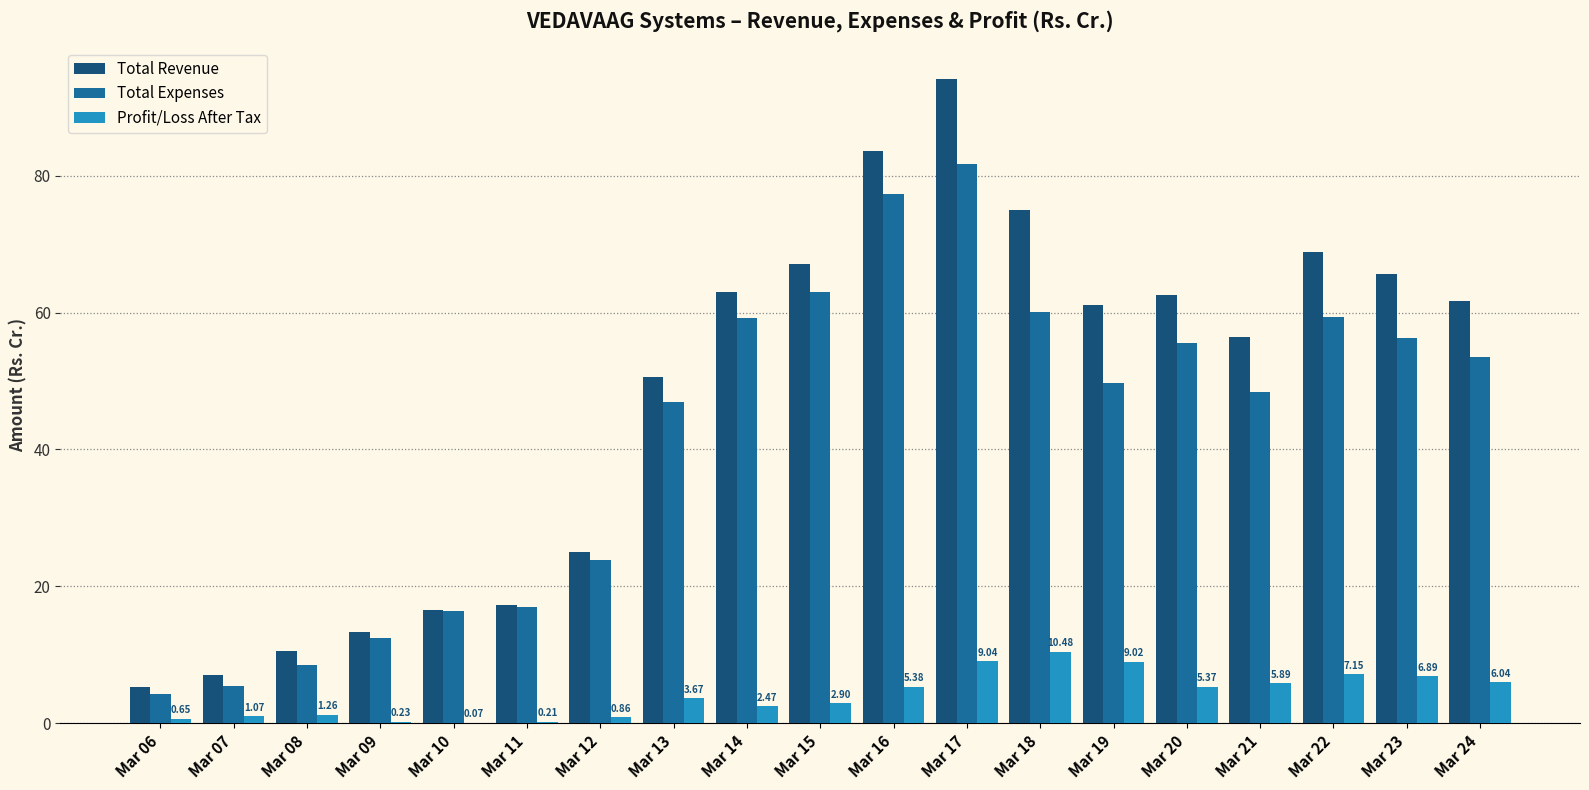

How many series are shown in this chart?

3